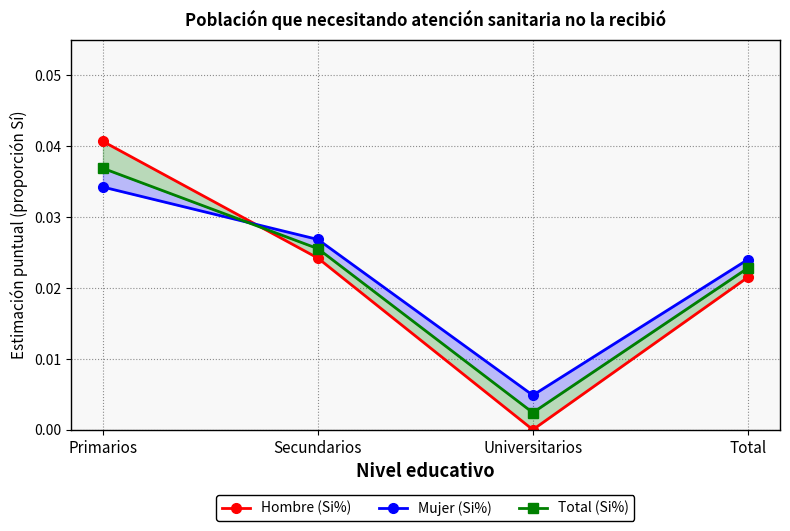

List the series in order of their overall mean, lowest first.

Hombre (Si%), Total (Si%), Mujer (Si%)